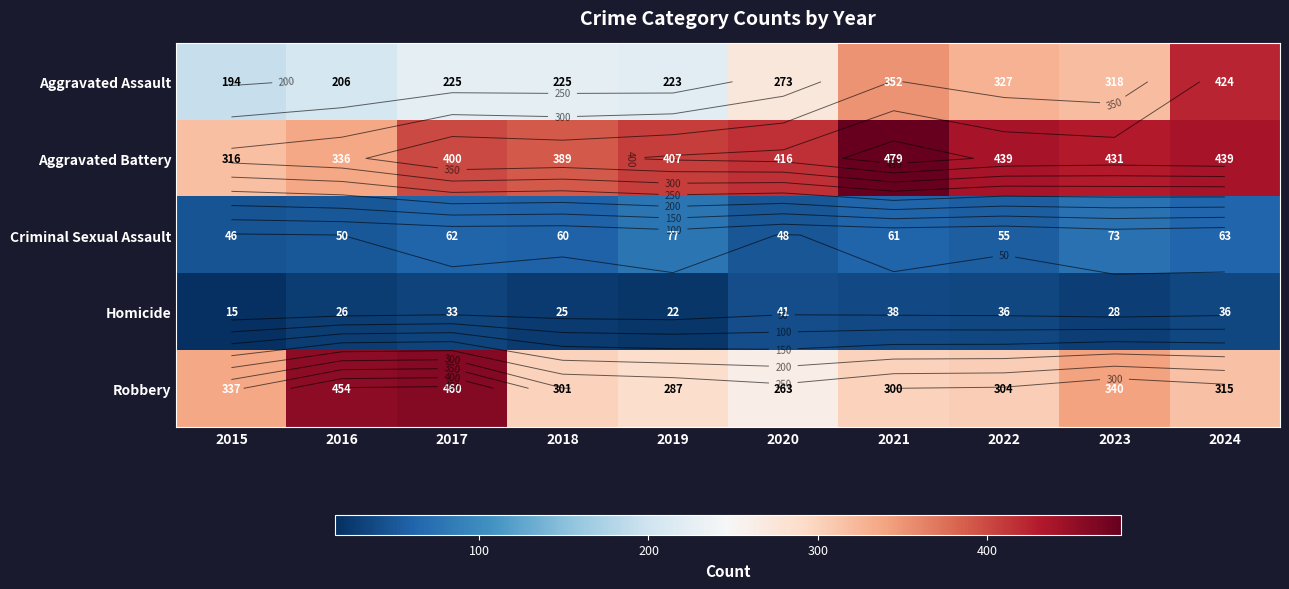

The Criminal Sexual Assault series shows 63 at 2024. True or false?

True